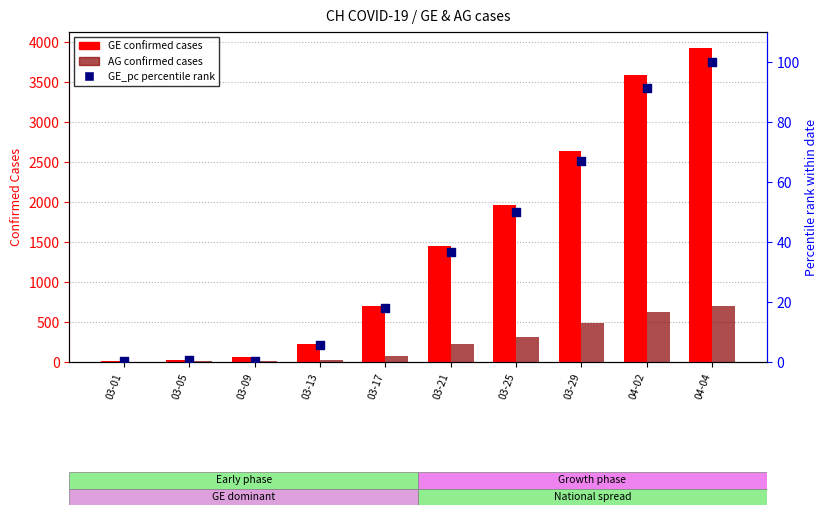

At which category is the sum across all series the highest?

04-04